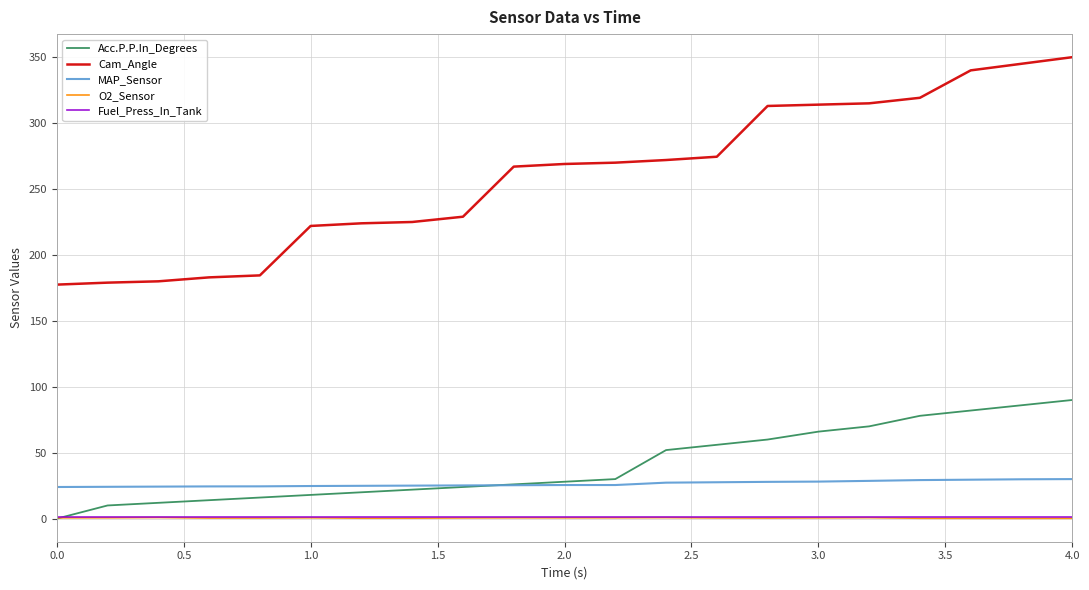

True or false: MAP_Sensor and O2_Sensor intersect in this chart.

False